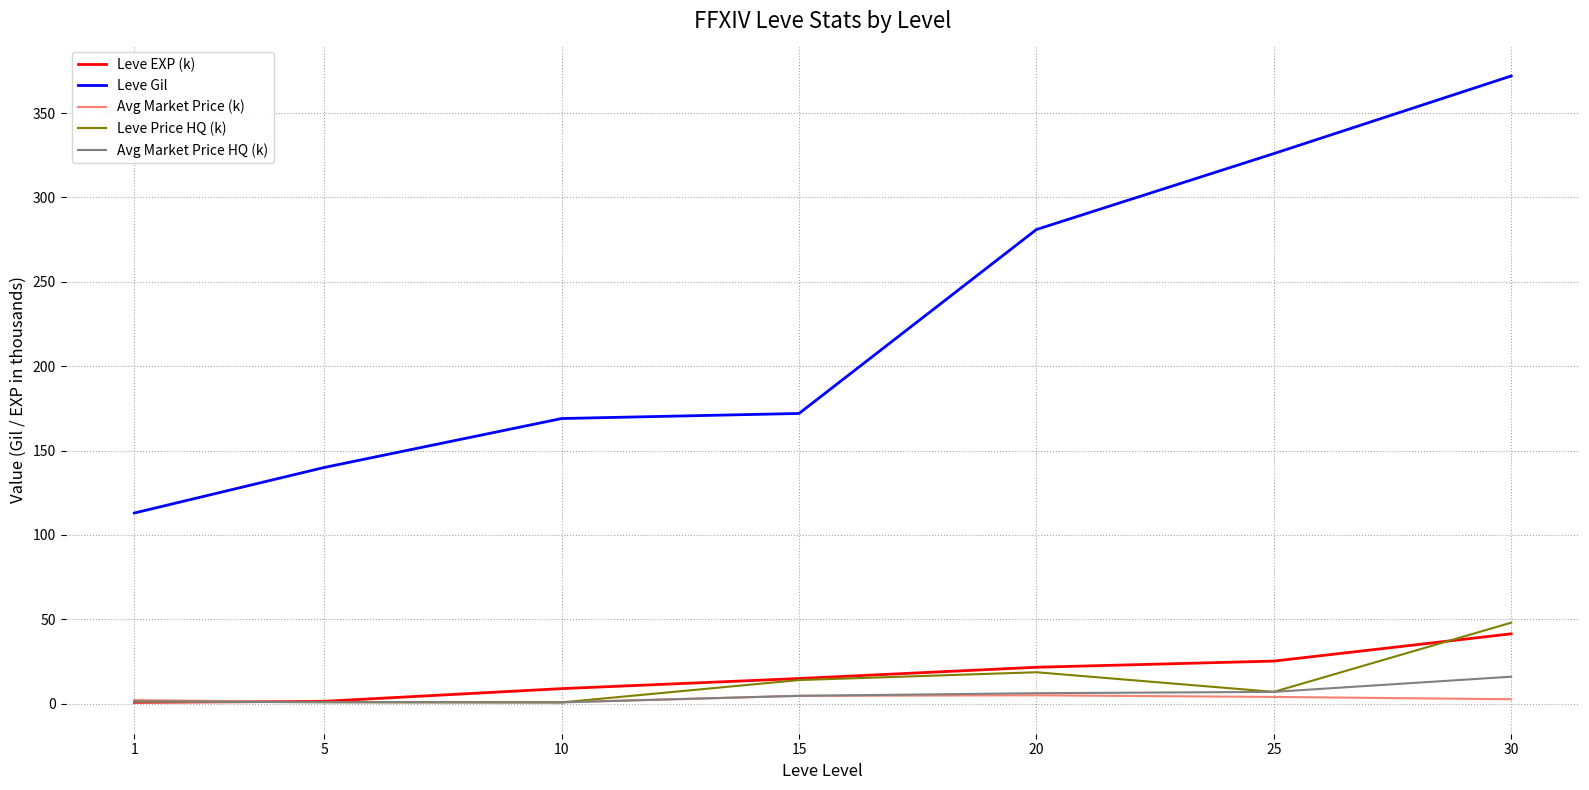

Read the Leve Gil value at 25.

326.0